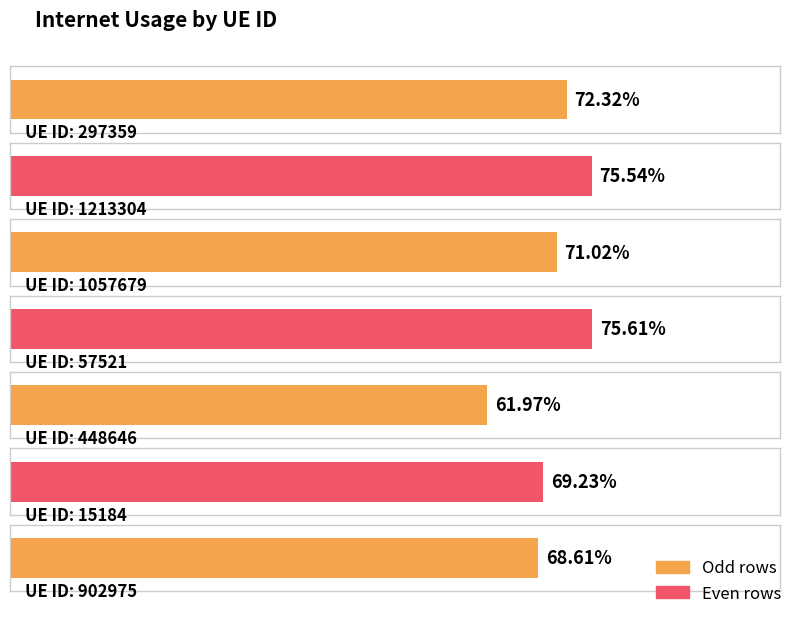

What is the sum of the values at 1057679 and 15184?

1.4